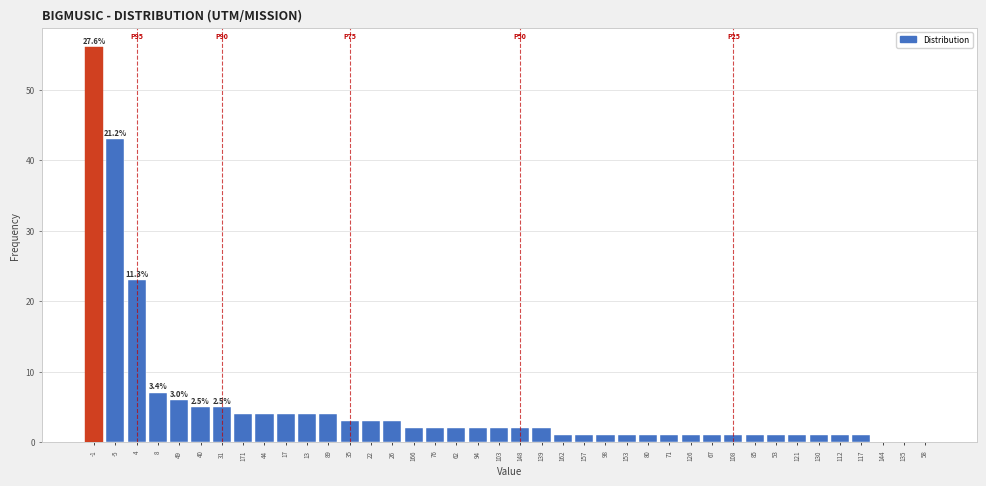

Where is the data nearest to the value 28?

4